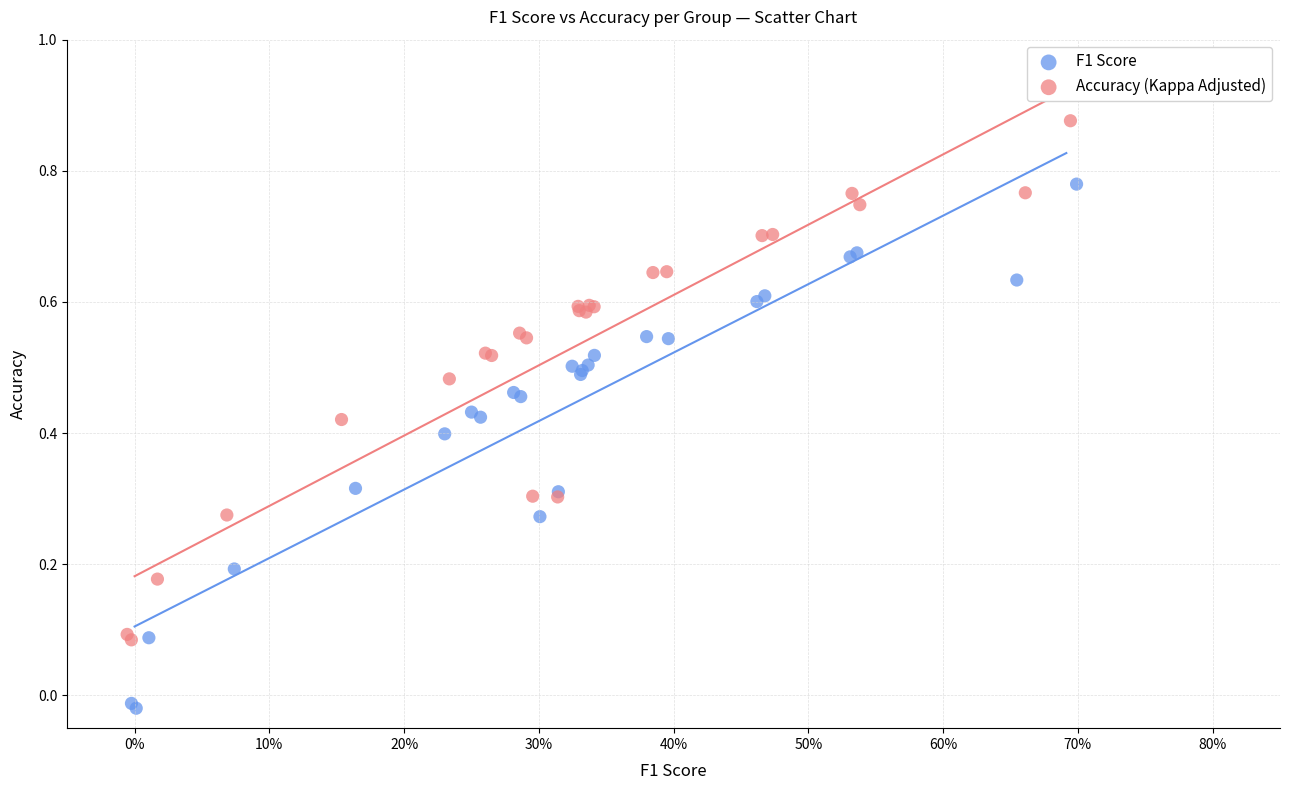

Which series reaches the minimum Y coordinate?

F1 Score